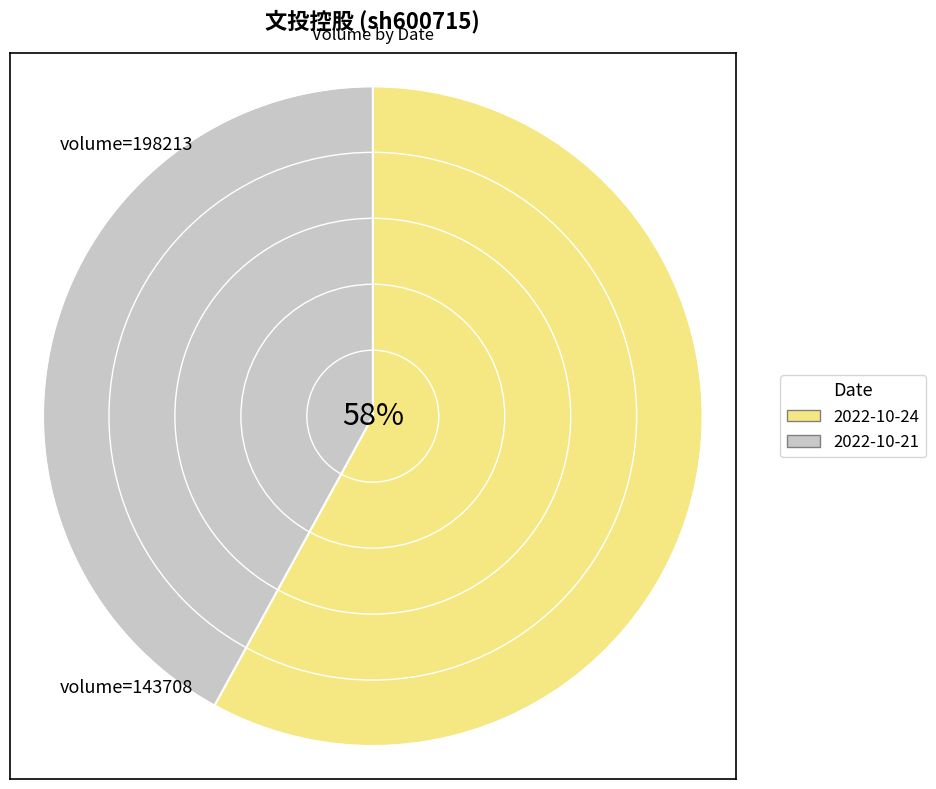

Rank the categories by value from lowest to highest.

2022-10-21, 2022-10-24